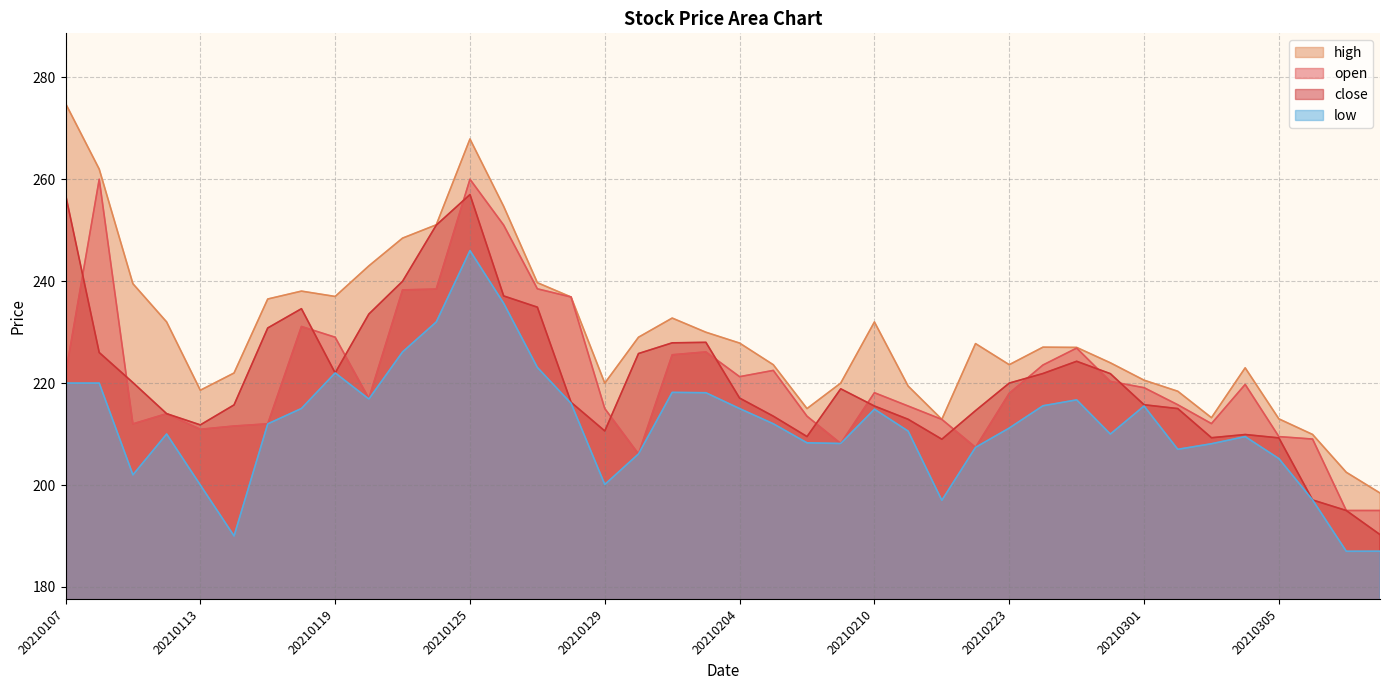

True or false: high and low cross at least once.

False